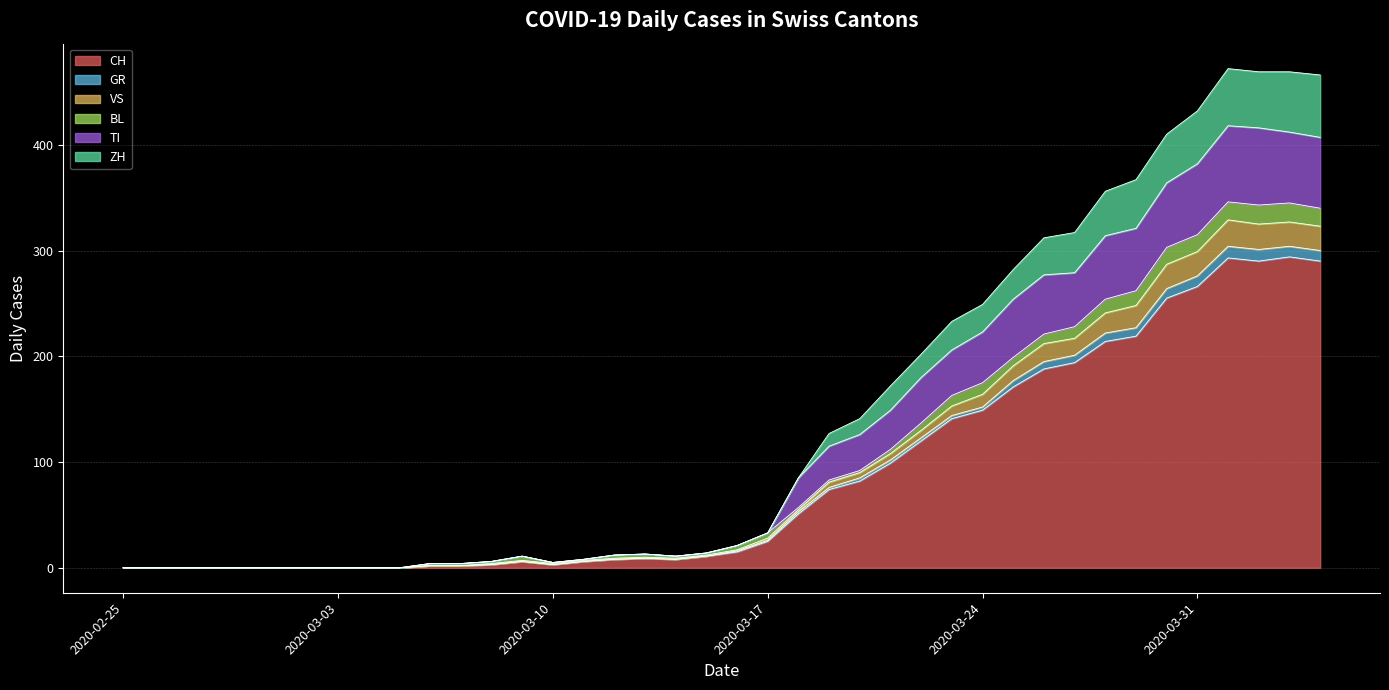

What is the maximum value shown in the chart?

472